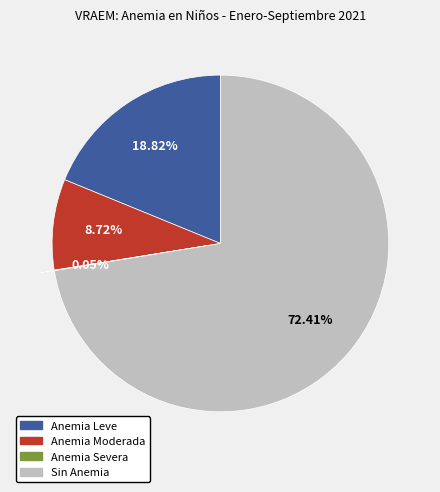

Which has a higher value, Sin Anemia or Anemia Moderada?

Sin Anemia